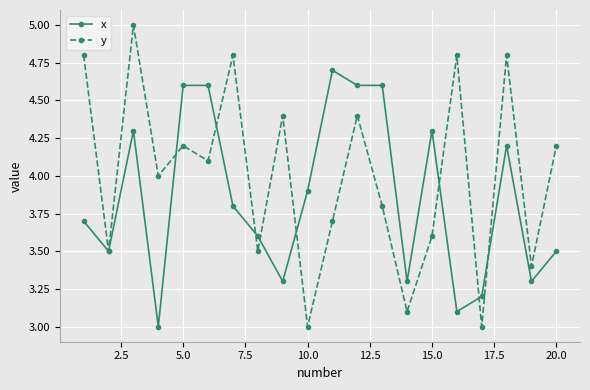

What is the maximum value shown in the chart?

5.0